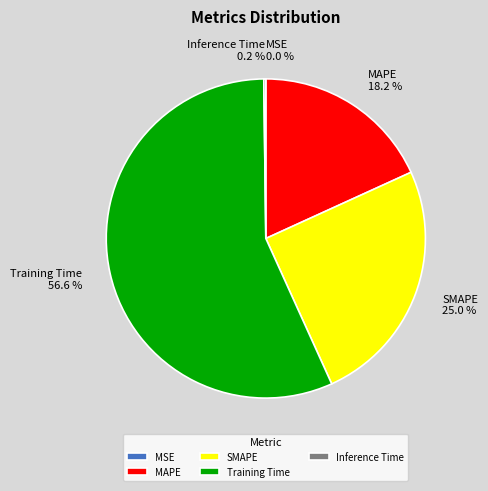

Between SMAPE and Training Time, which is larger?

Training Time